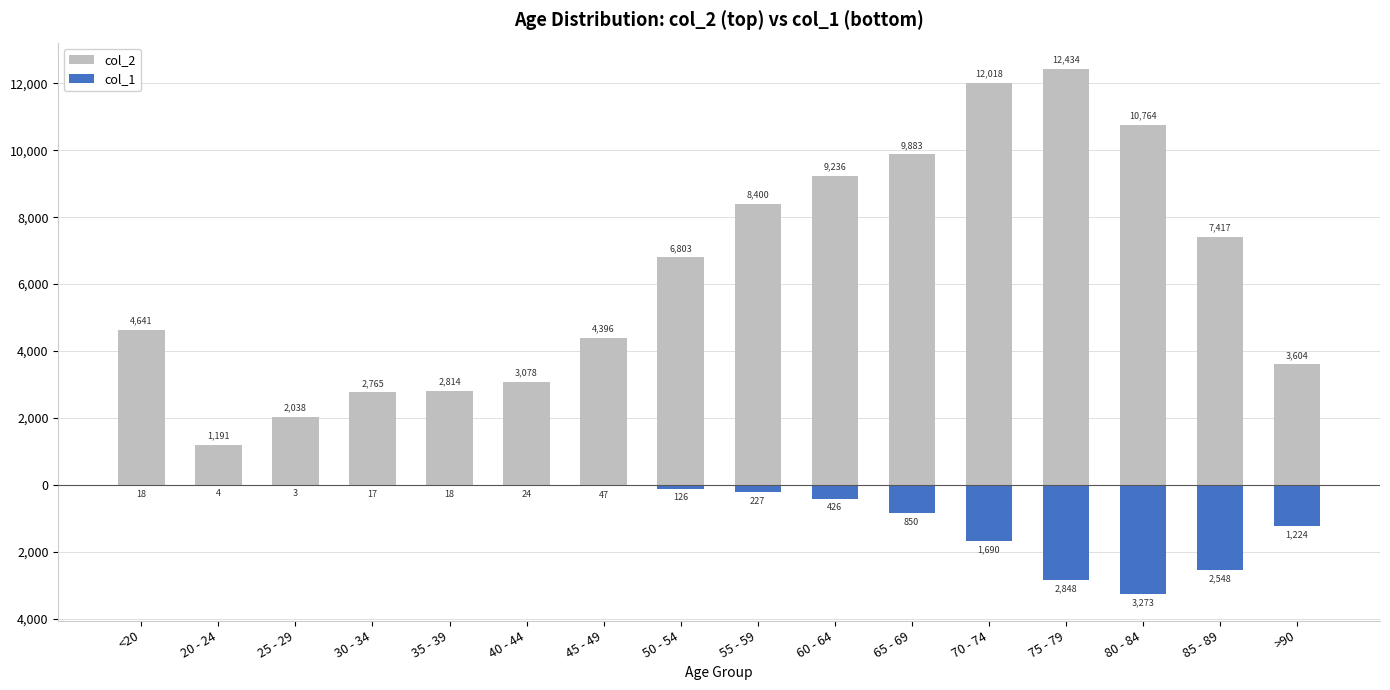

What is the difference between the maximum and minimum values in the col_1 series?

3270